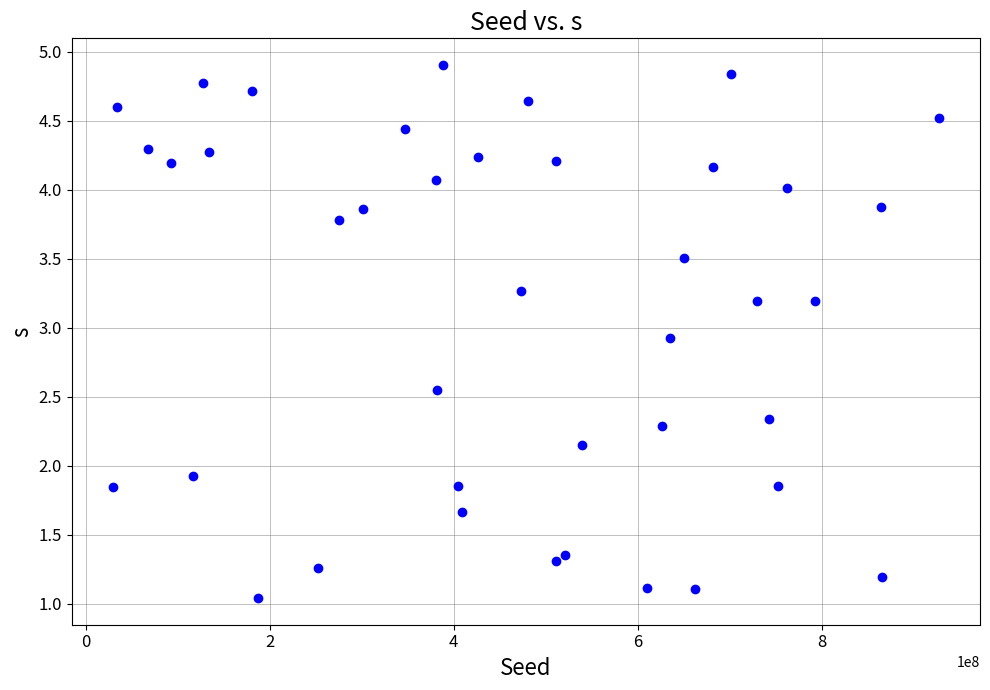

What is the range of X values (max minus min)?

896940243.0